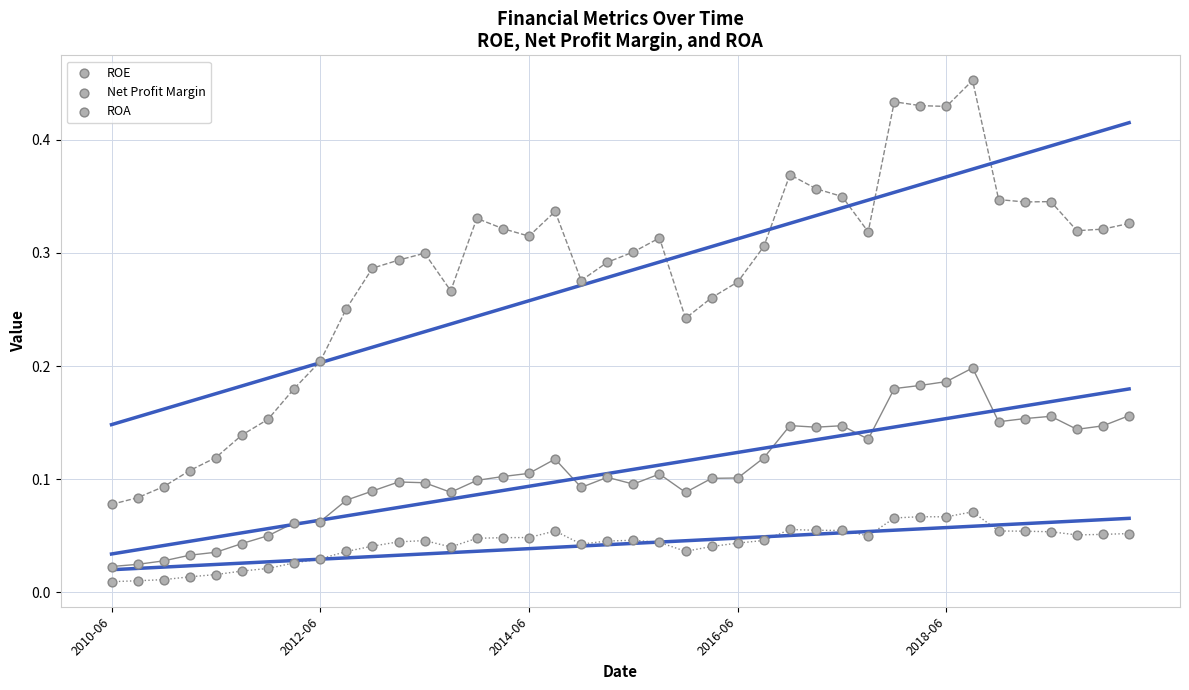

How many points are shown in the scatter plot?

120